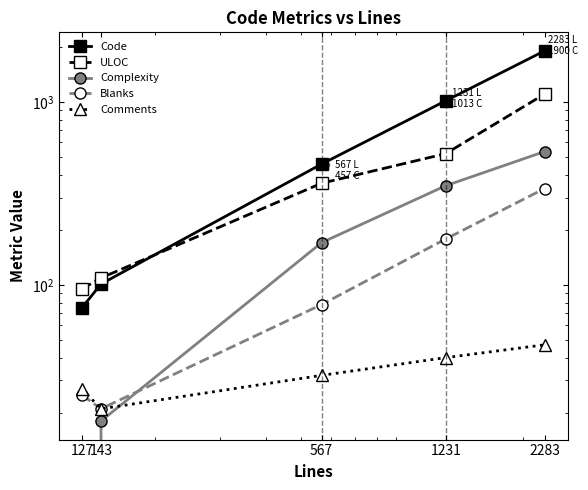

True or false: Code and Comments cross at least once.

False